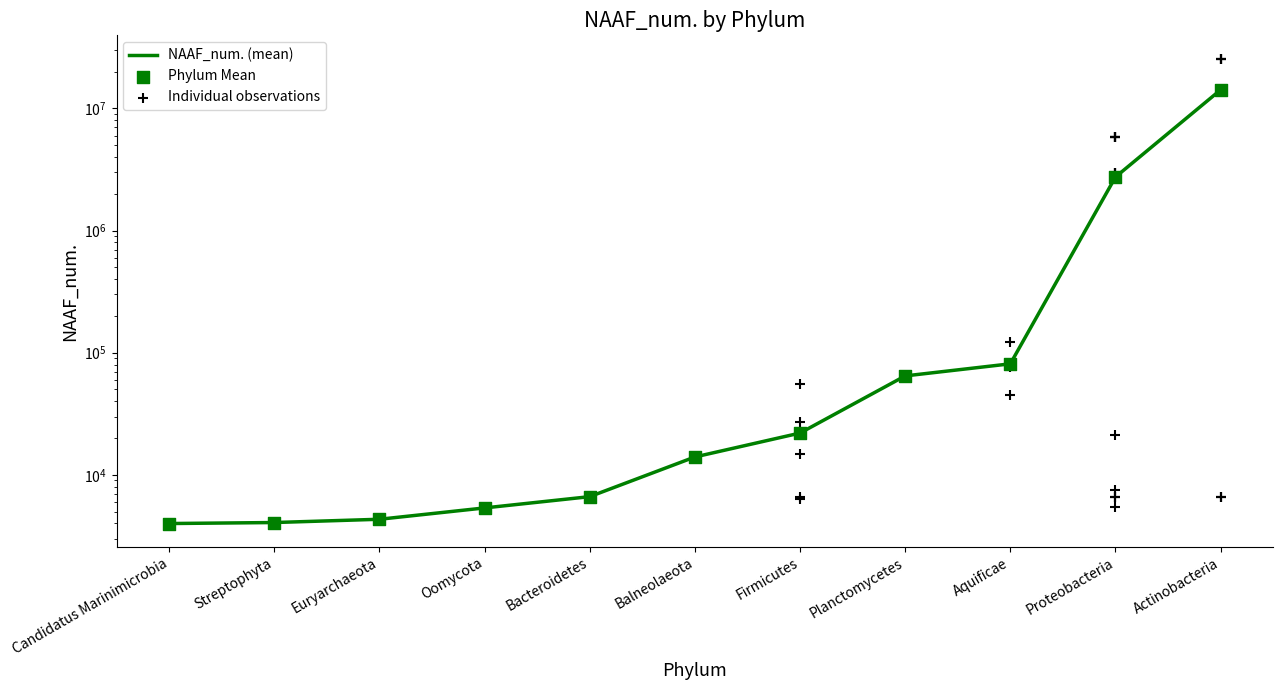

Which series has the largest total across all categories?

NAAF_num. (mean)